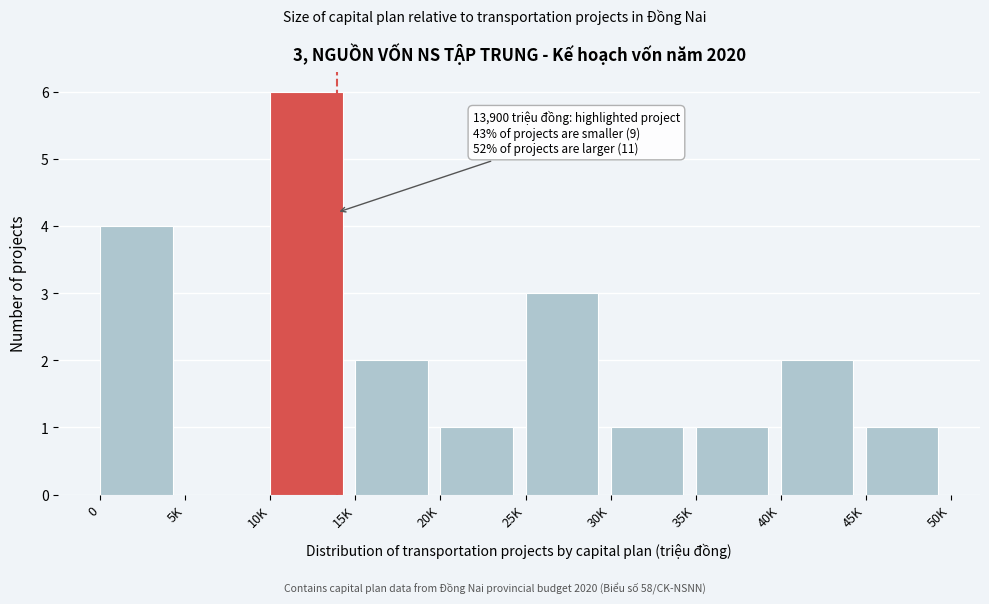

Reading left to right, what are all the values shown in this chart?

0=4	5K=0	10K=6	15K=2	20K=1	25K=3	30K=1	35K=1	40K=2	45K=1